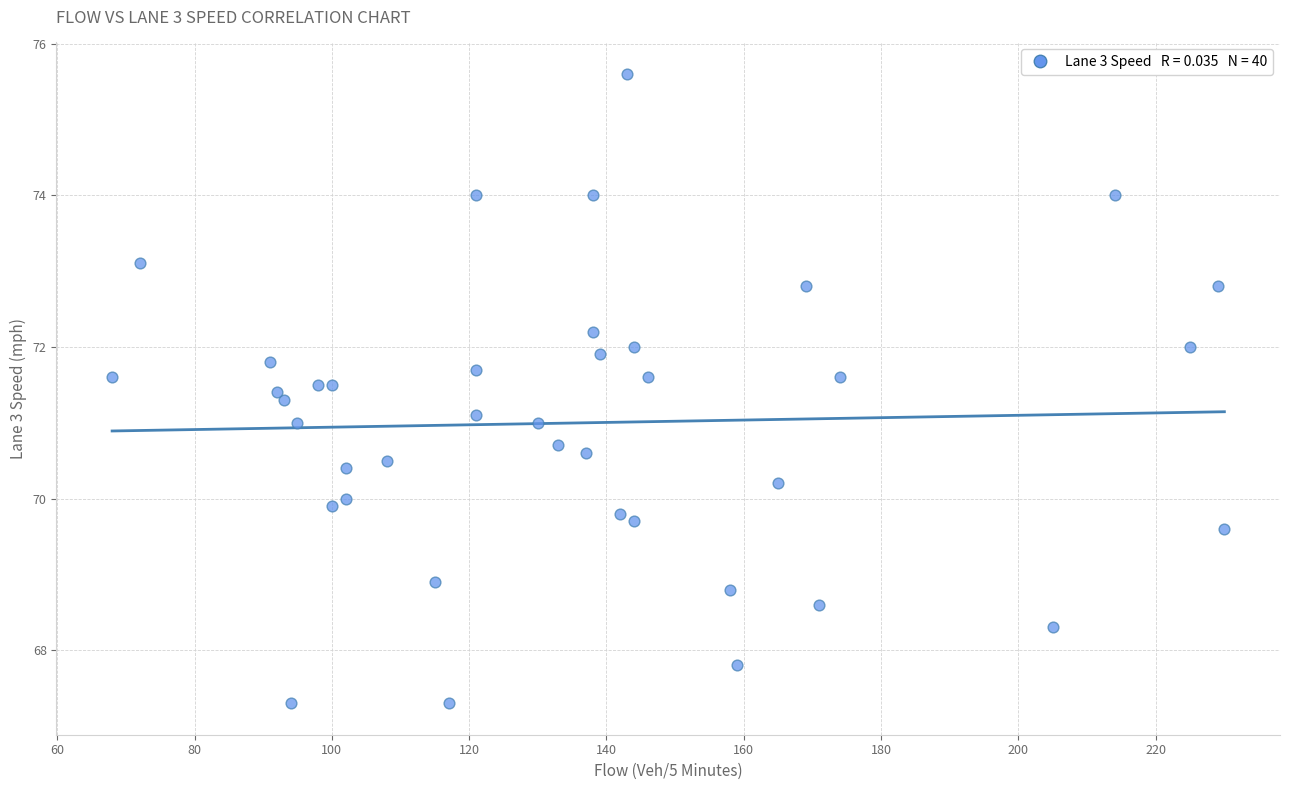

What is the range of X values (max minus min)?

162.0